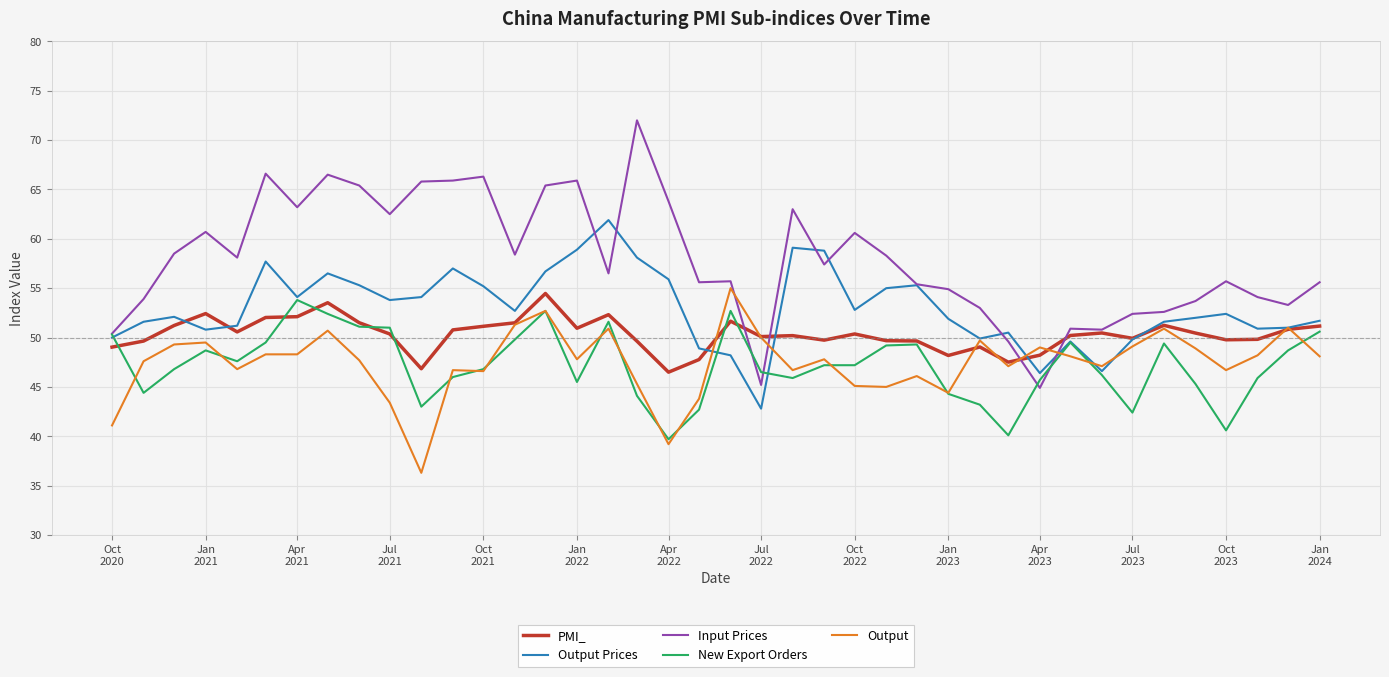

What is the difference between the maximum and second lowest values in the PMI_ series?

7.6